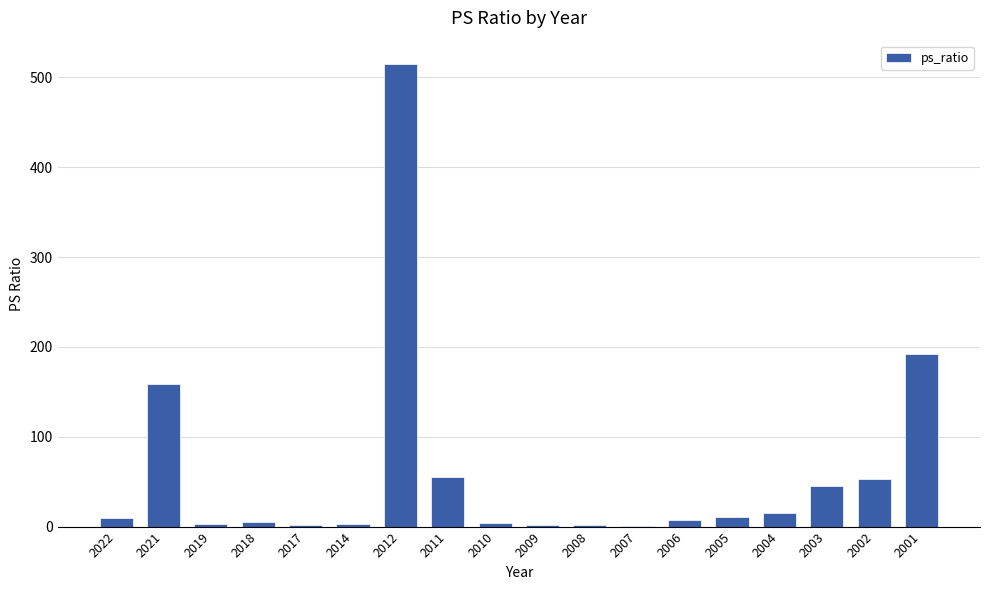

At which category does the chart reach its peak across all series?

2012